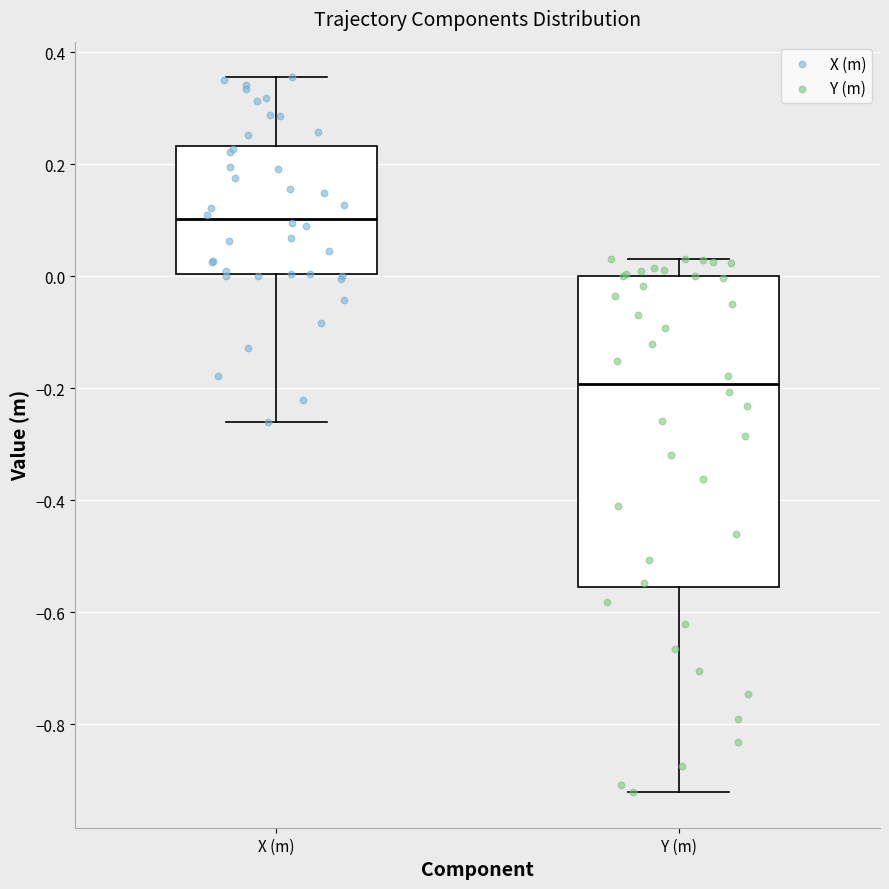

Reading left to right, read every box against the y-axis: the position of its median line, the range the box covers, and the ends of its whiskers. The values are not printed on the chart, so give them approximately, as read against the axis.

X (m): median 0.10, box 0.00 to 0.24, whiskers -0.26 to 0.36
Y (m): median -0.20, box -0.56 to 0.00, whiskers -0.92 to 0.04